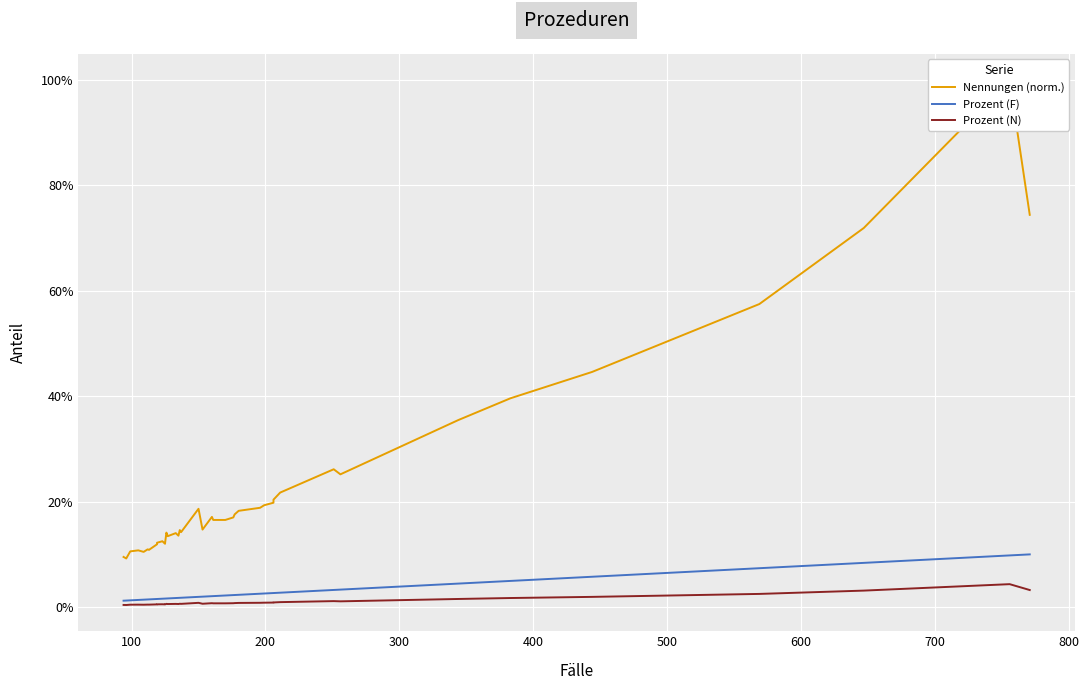

Which series has the largest total across all categories?

Nennungen (norm.)